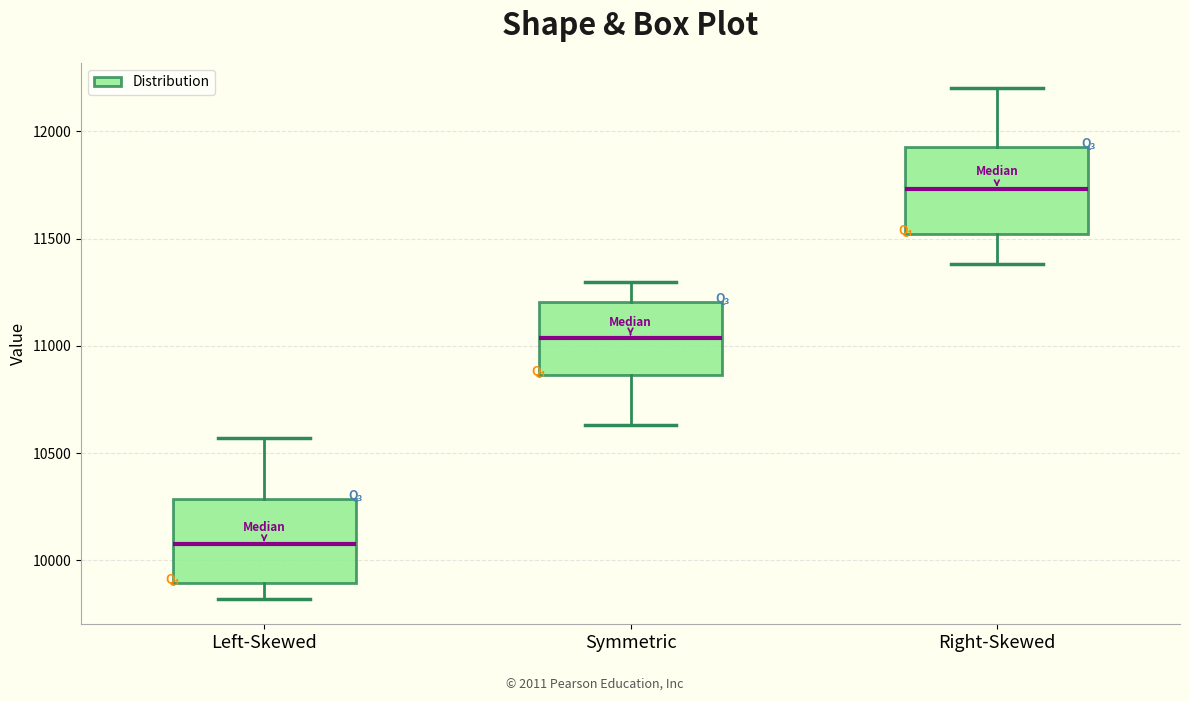

Reading left to right, transcribe this box plot: for each box, give where its median line is, the range the box spans, and where its two whiskers end, as read against the y-axis. The values are not printed on the chart, so give them approximately, as read against the axis.

Left-Skewed: median 10050, box 9900 to 10300, whiskers 9800 to 10550
Symmetric: median 11050, box 10850 to 11200, whiskers 10650 to 11300
Right-Skewed: median 11750, box 11500 to 11950, whiskers 11400 to 12200